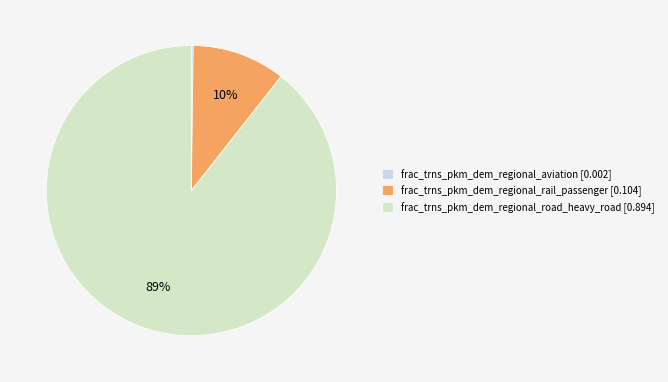

To the nearest percent, what percentage of the pie is frac_trns_pkm_dem_regional_road_heavy_road?

89%